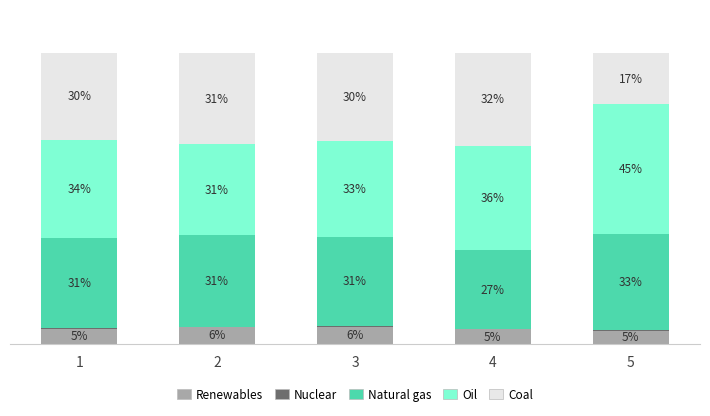

Does the chart contain stacked bars?

Yes